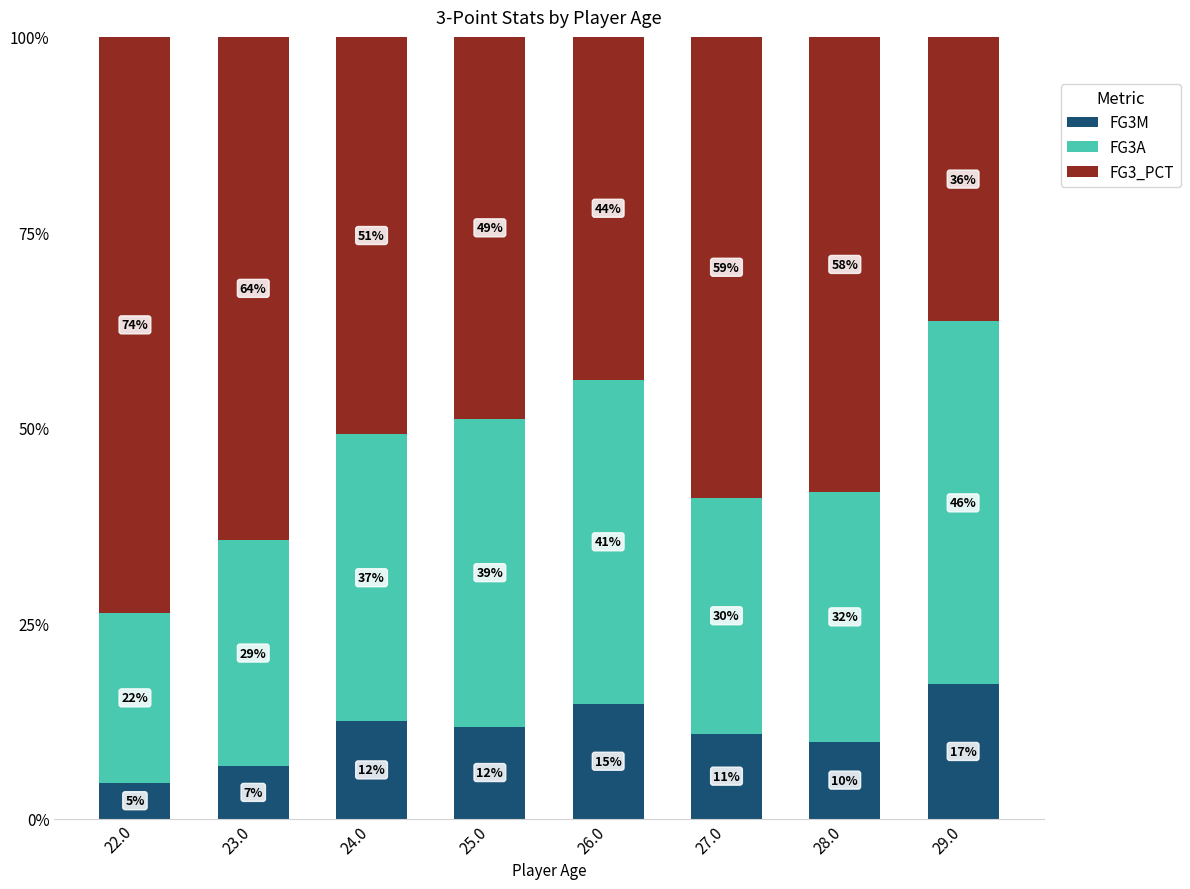

Are the bars grouped side by side (vs. stacked)?

No